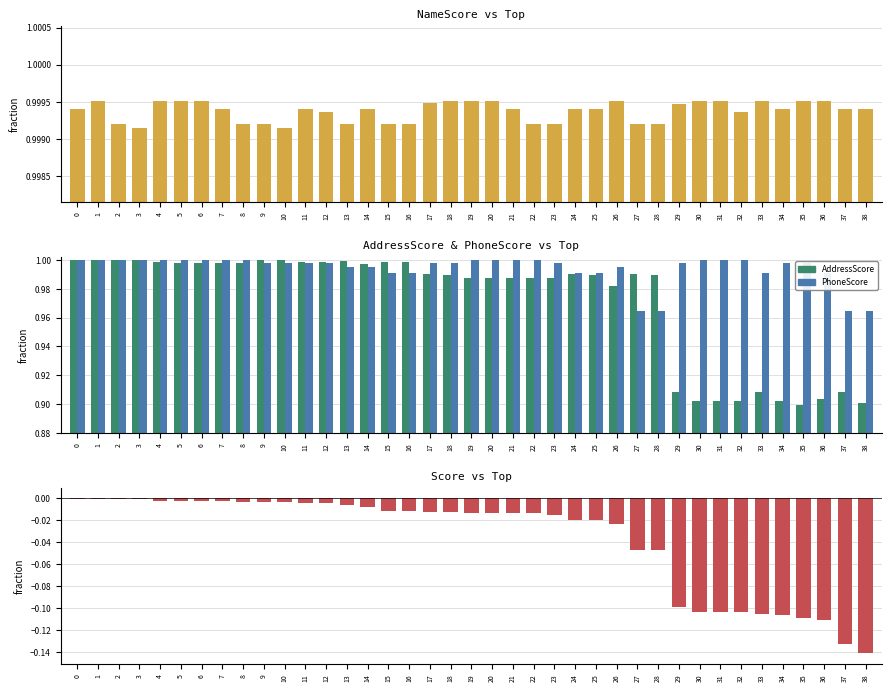

What is the sum of the AddressScore values at 3 and 32?

1.9